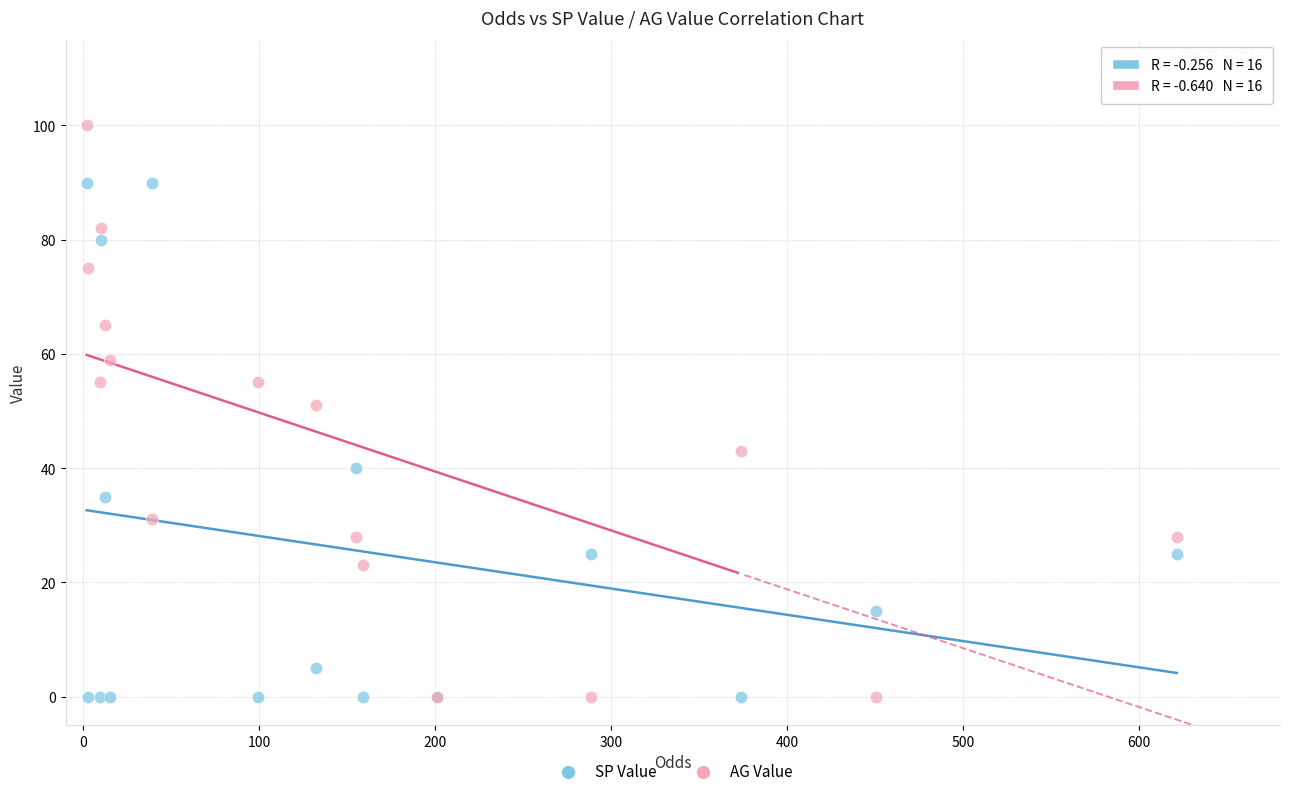

Which series contains the highest Y value?

AG Value